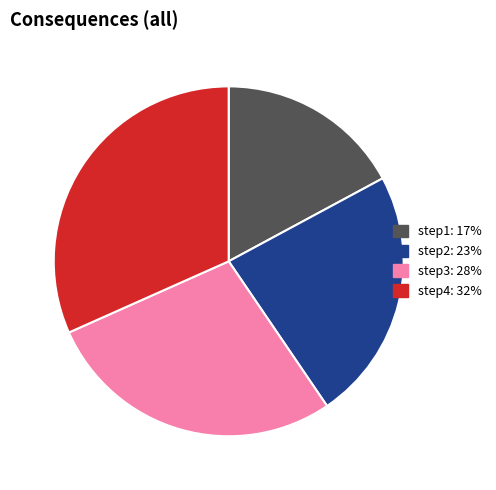

Rank the categories by value from lowest to highest.

step1, step2, step3, step4